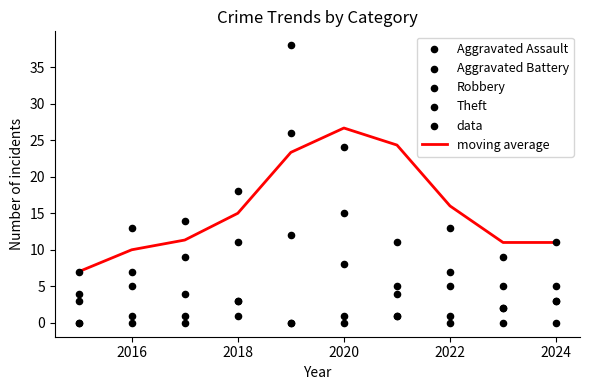

Which series reaches the maximum Y coordinate?

data